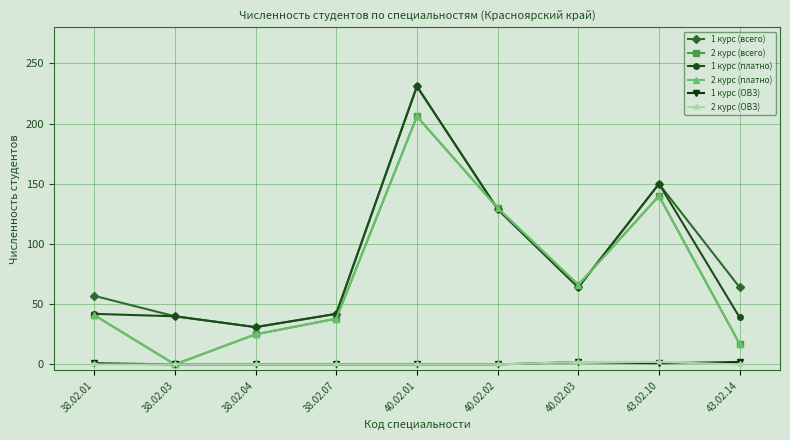

What is the difference between the maximum and minimum values in the 2 курс (ОВЗ) series?

2